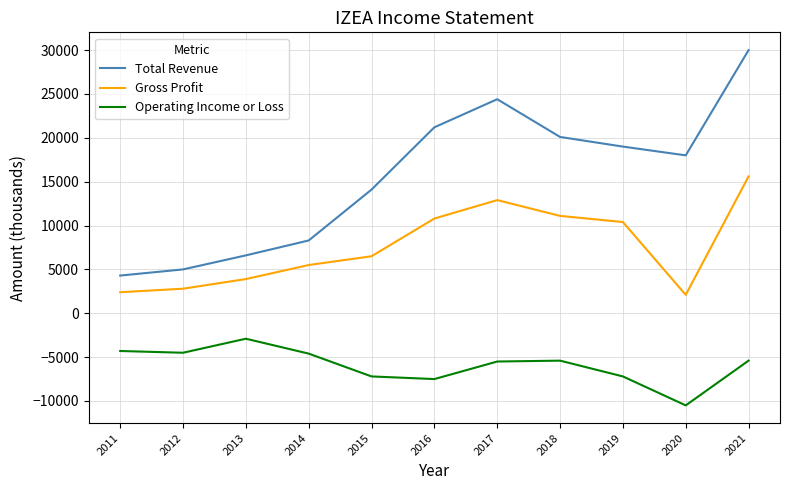

What is the difference between the maximum and minimum values in the Gross Profit series?

13500